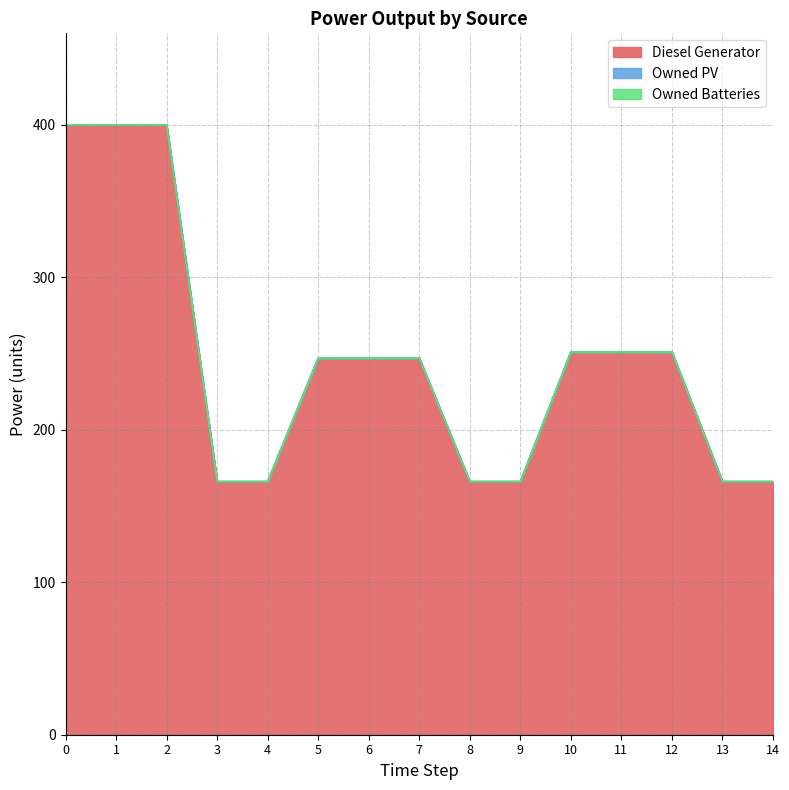

True or false: Diesel Generator has more than 0 points higher than both neighbors.

False